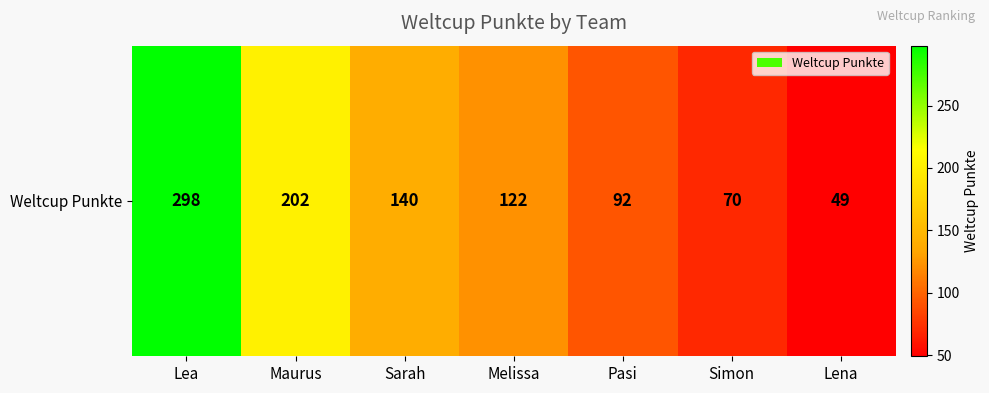

What is the difference between the maximum and minimum values?

249